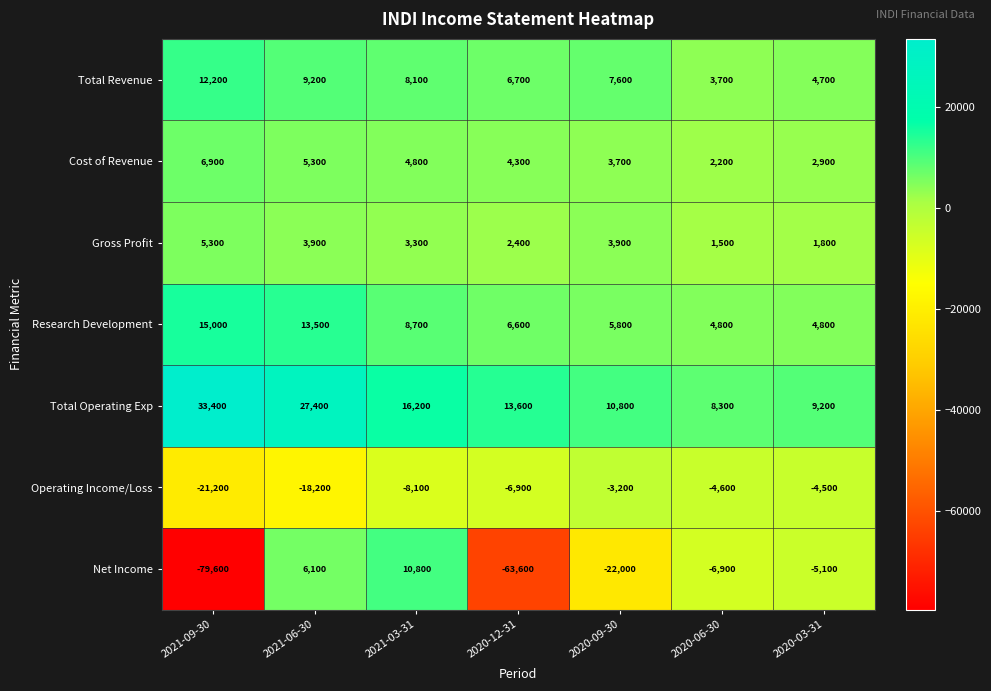

Which label corresponds to the largest value in the chart?

2021-09-30